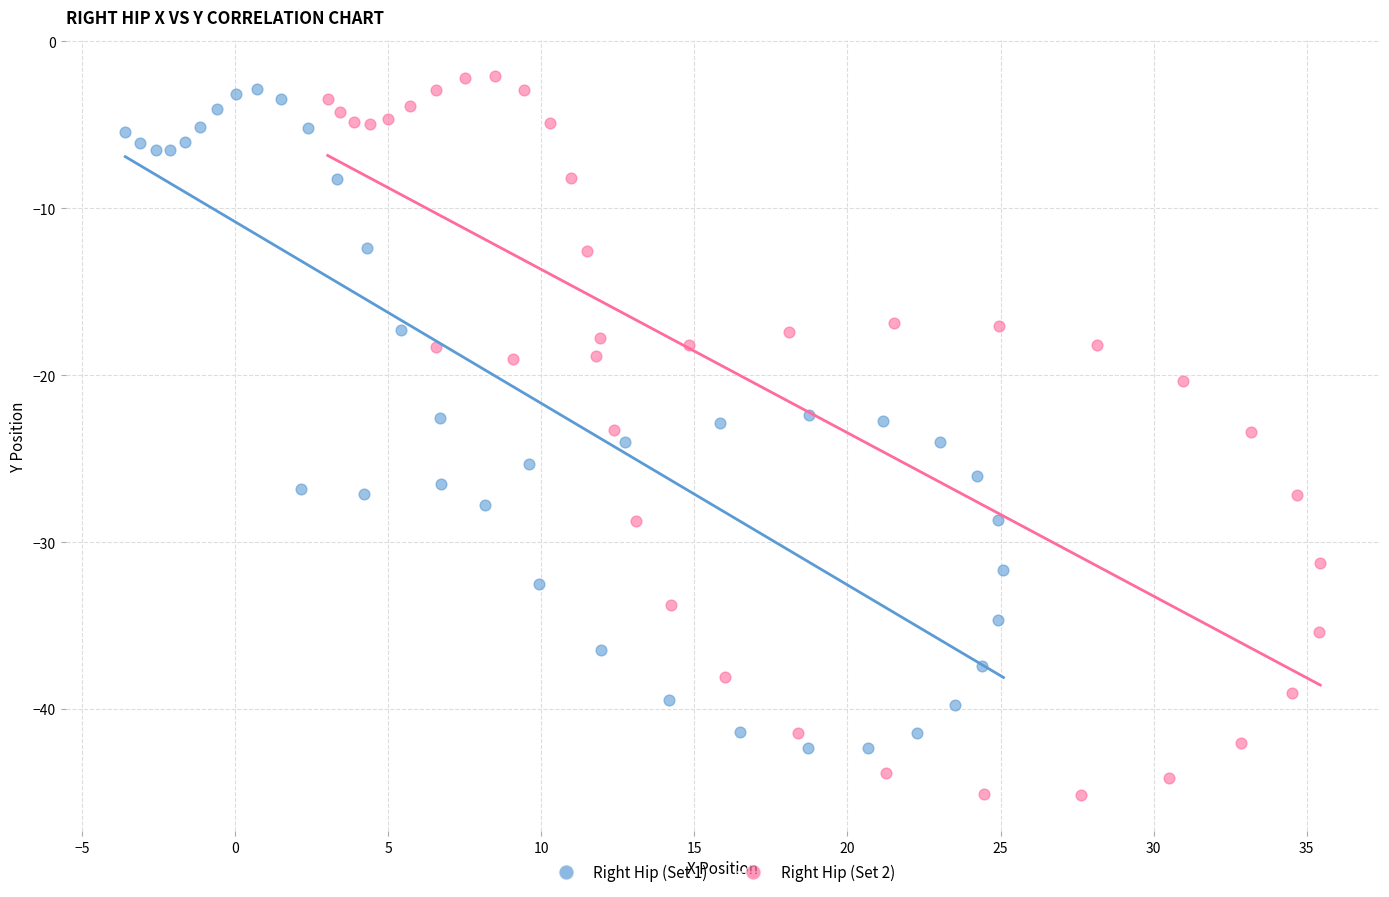

What are all the series names shown in the legend?

Right Hip (Set 1), Right Hip (Set 2)